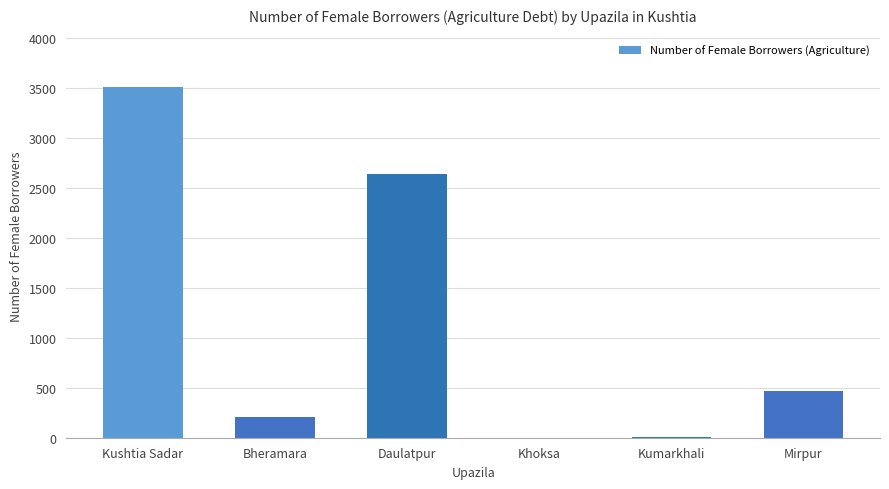

Are the bars horizontal?

No